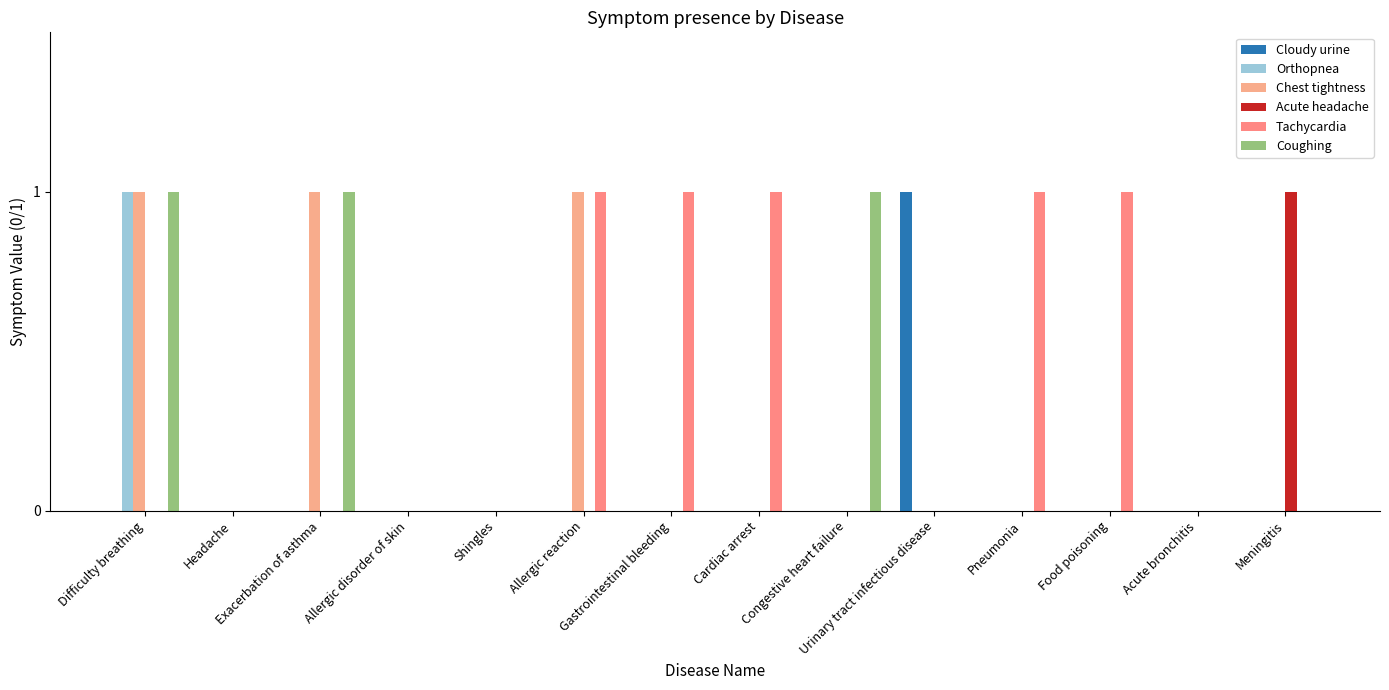

How many data points does each series have?

14